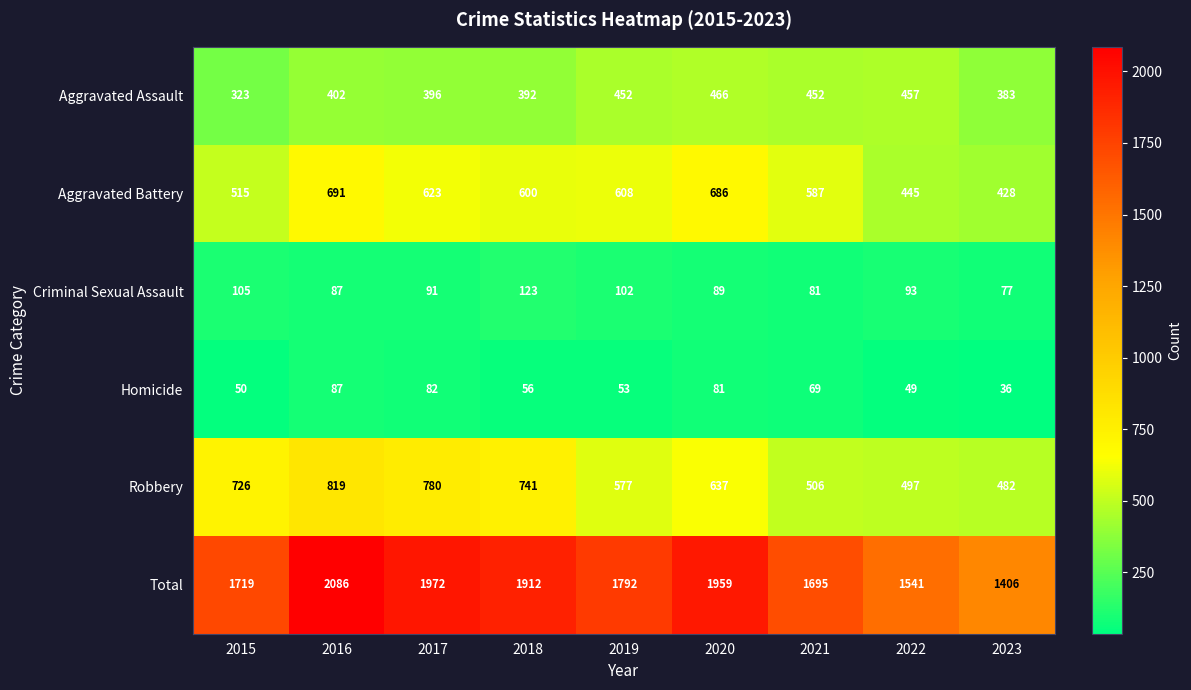

What is the total value across all series at 2020?

3918